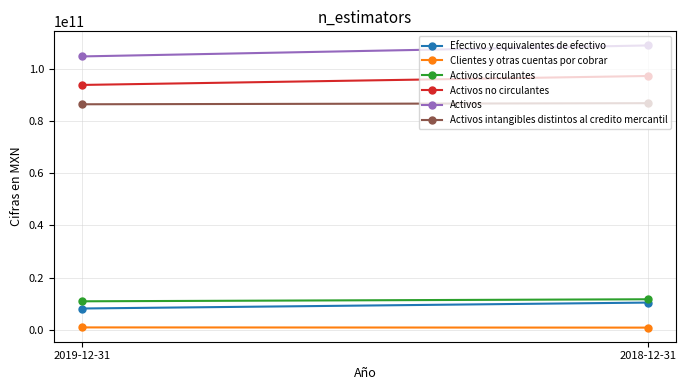

How many lines are shown in the chart?

6